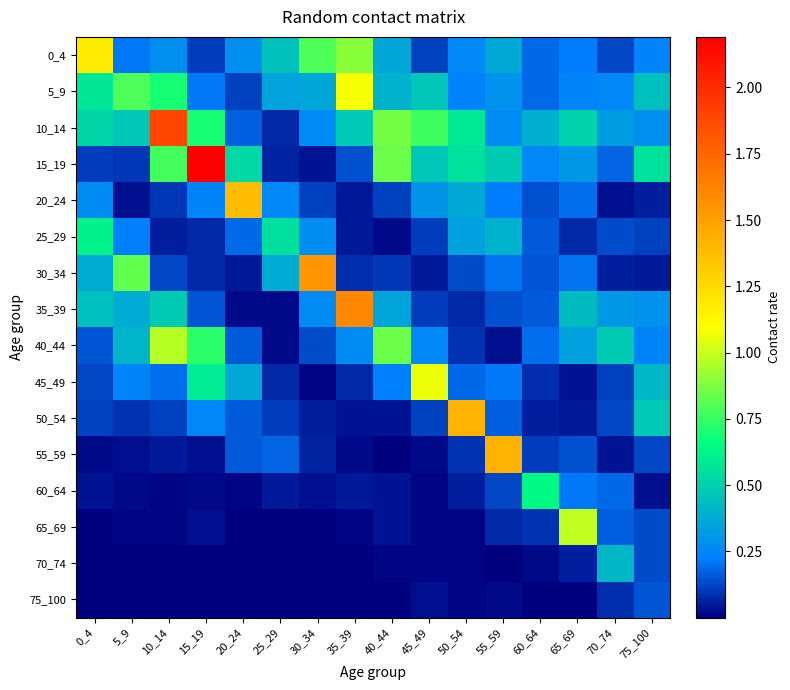

At which category is the sum across all series the highest?

10_14